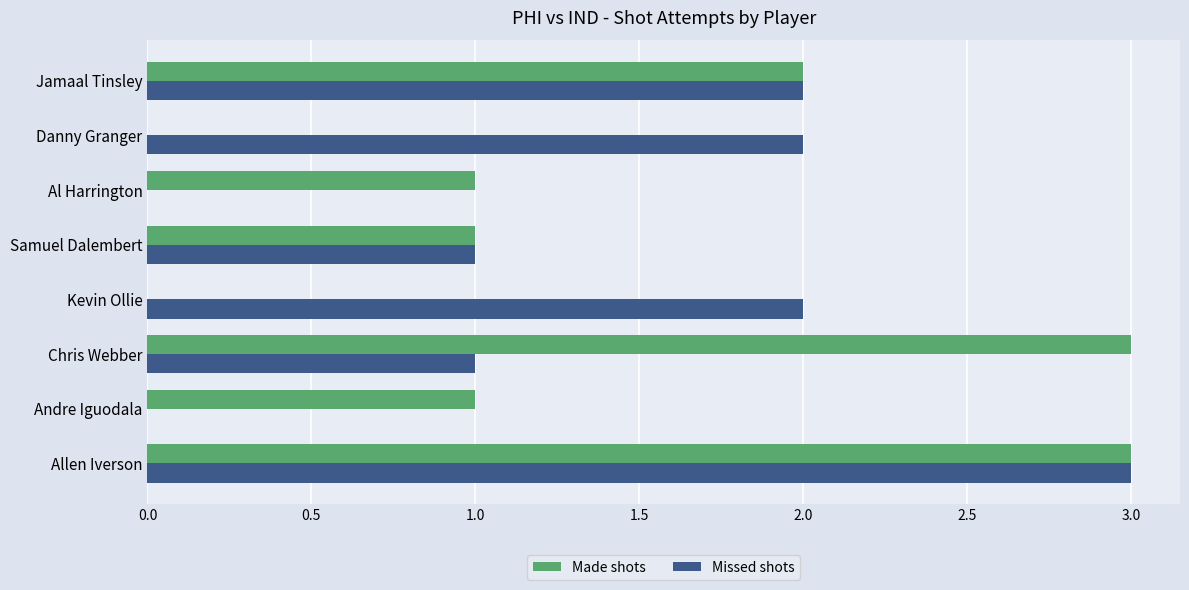

What is the approximate value of Missed shots at Allen Iverson?

3